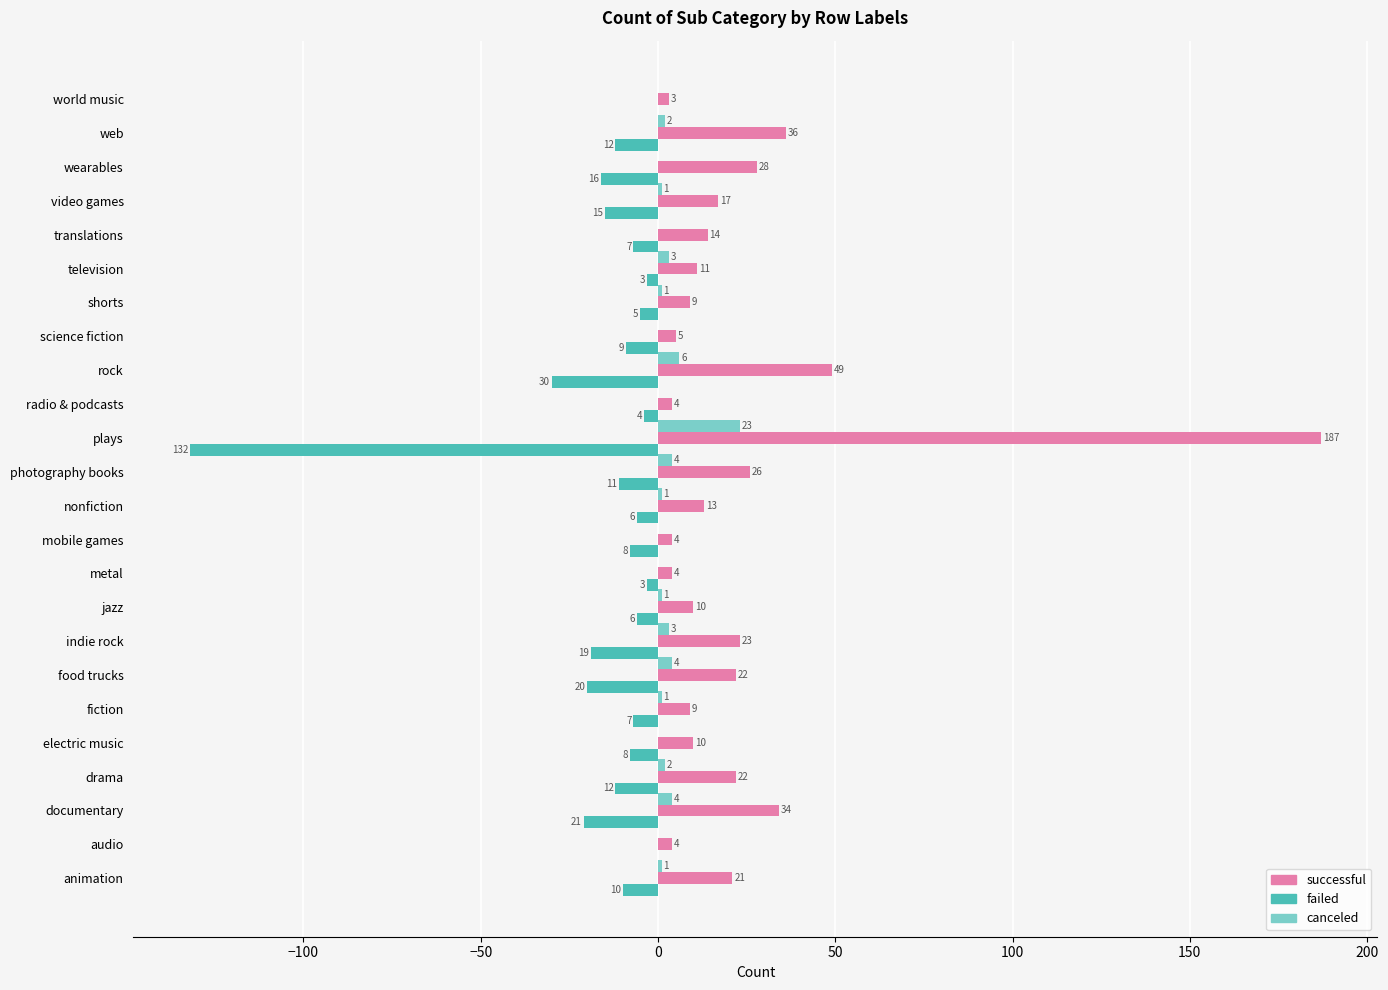

What is the sum of all failed values?

-364